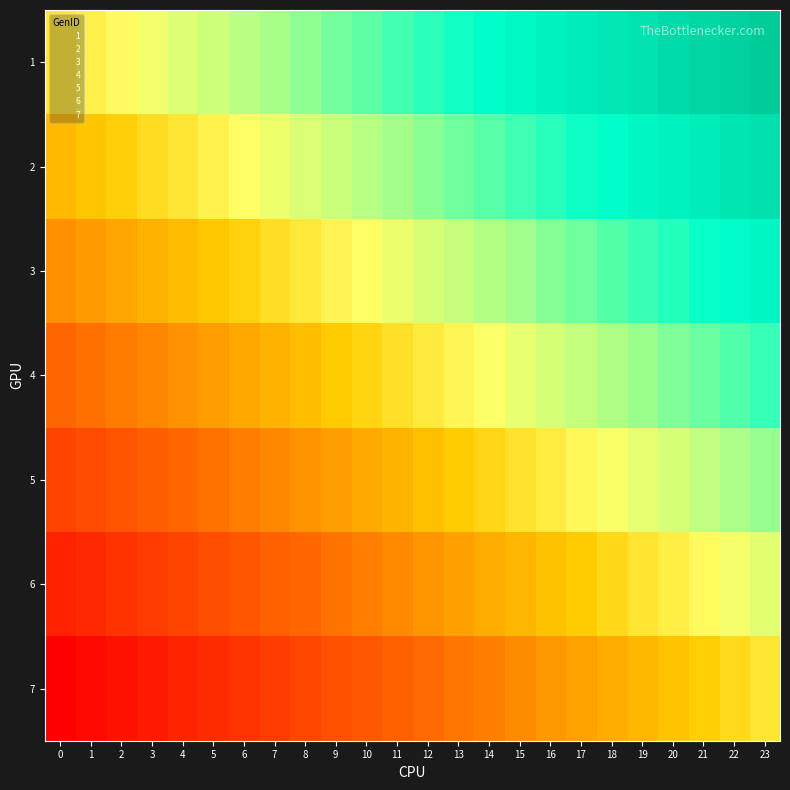

Rank the series at 0 from lowest to highest value.

7, 6, 5, 4, 3, 2, 1